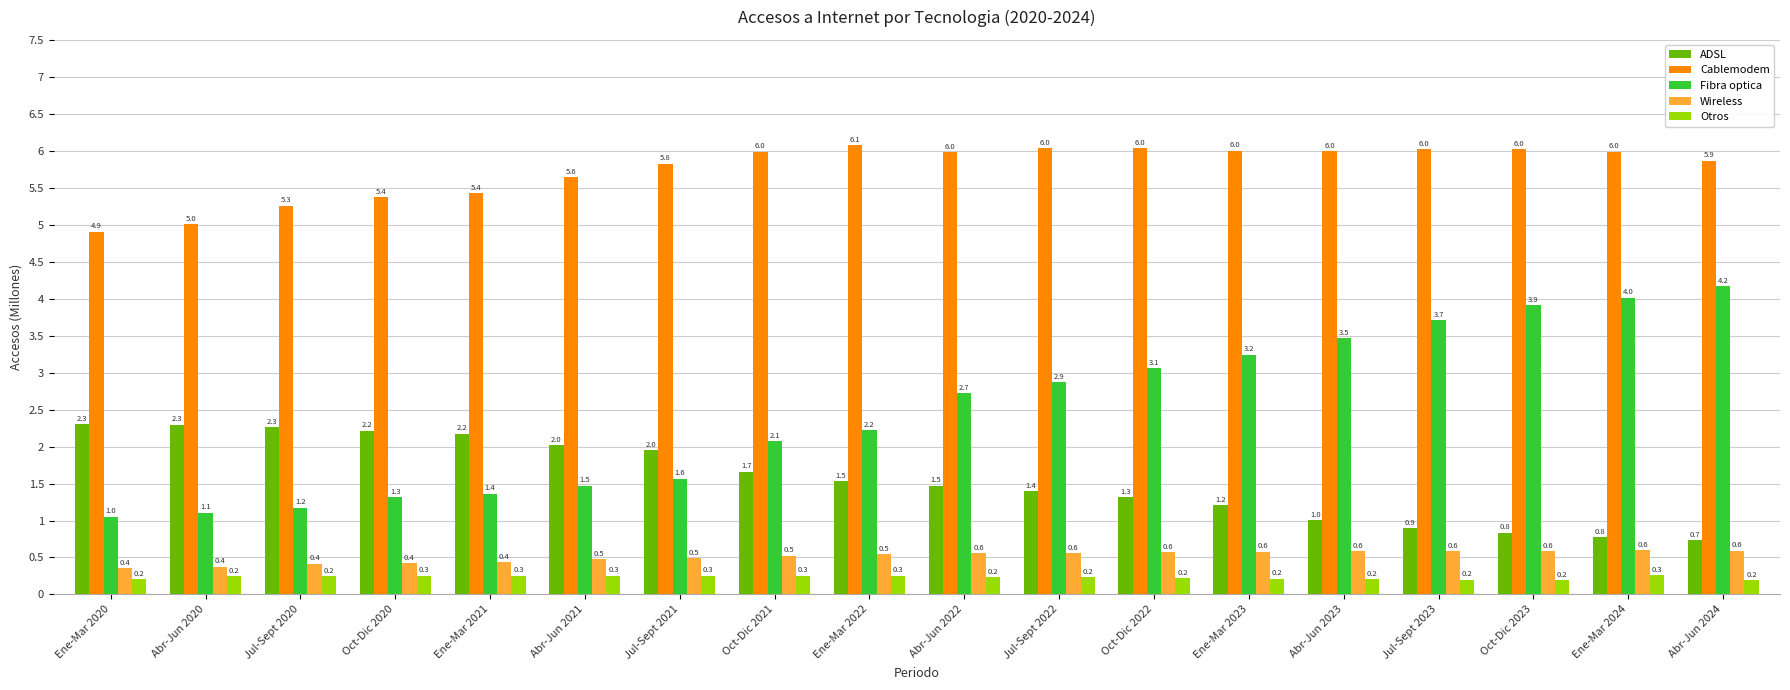

The value of ADSL at Abr-Jun 2023 is 1.0. True or false?

True